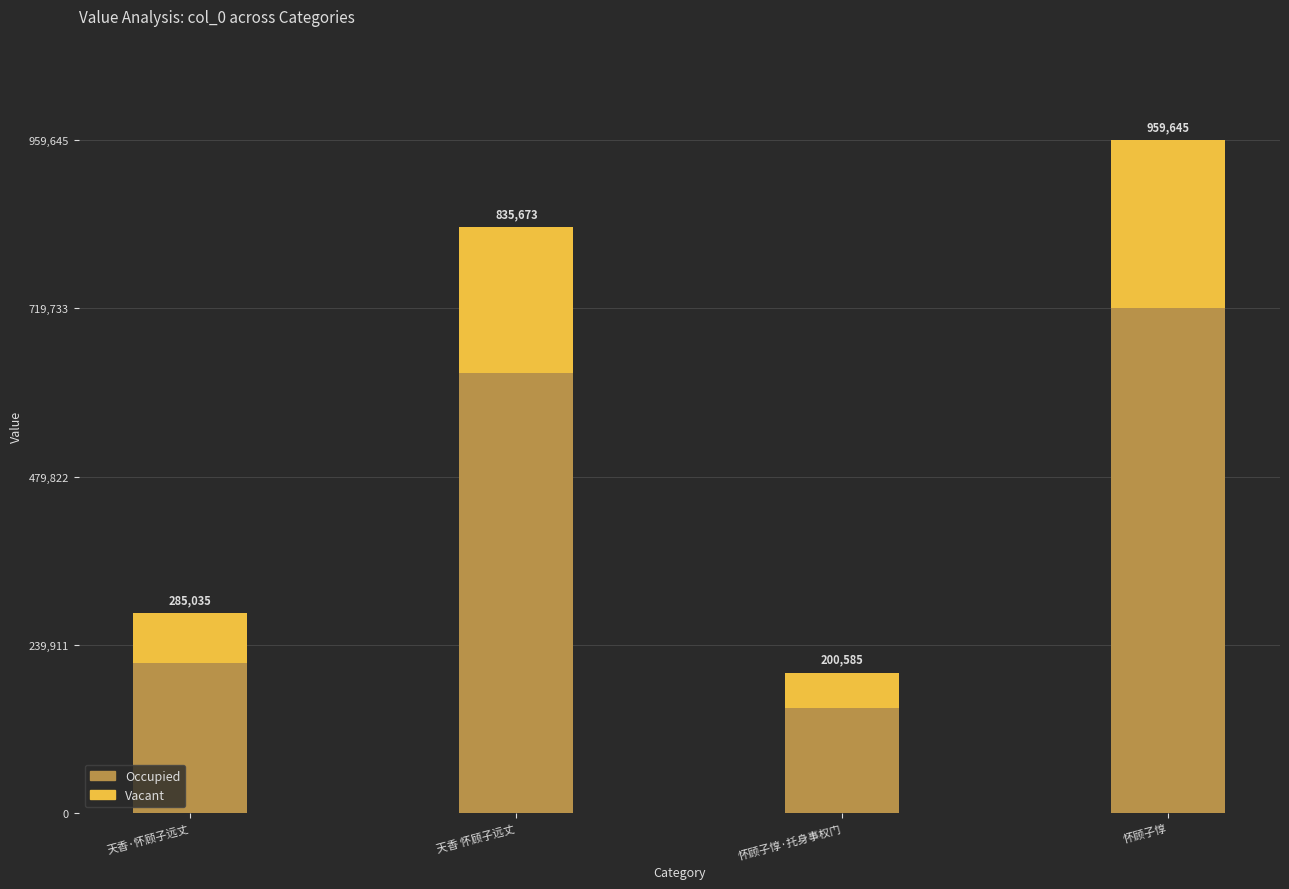

Rank the series by their maximum value, from lowest to highest.

Vacant, Occupied